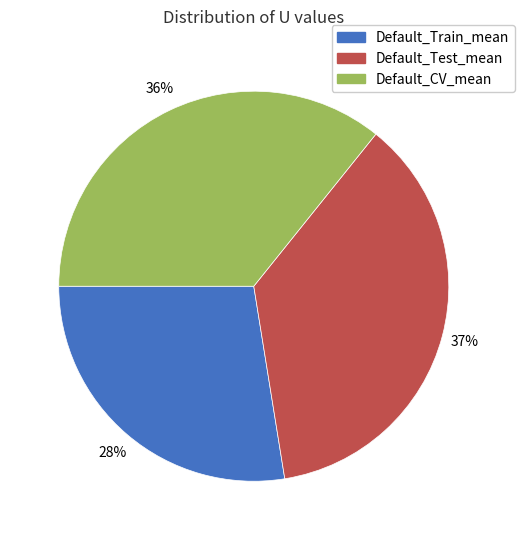

Is it true that Default_Train_mean is 28% of the pie?

True